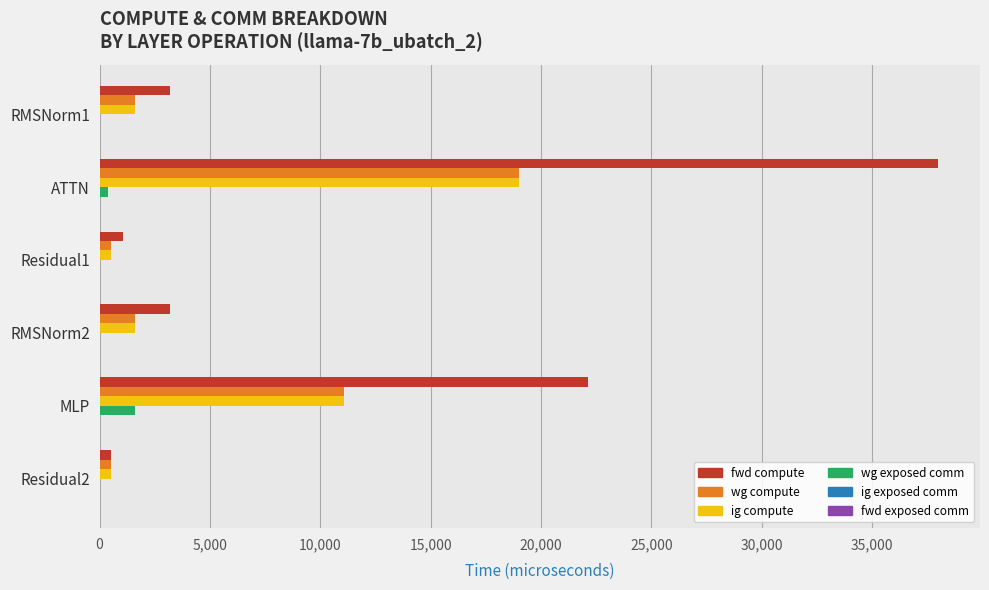

The fwd compute series shows 8955.2 at MLP. True or false?

False